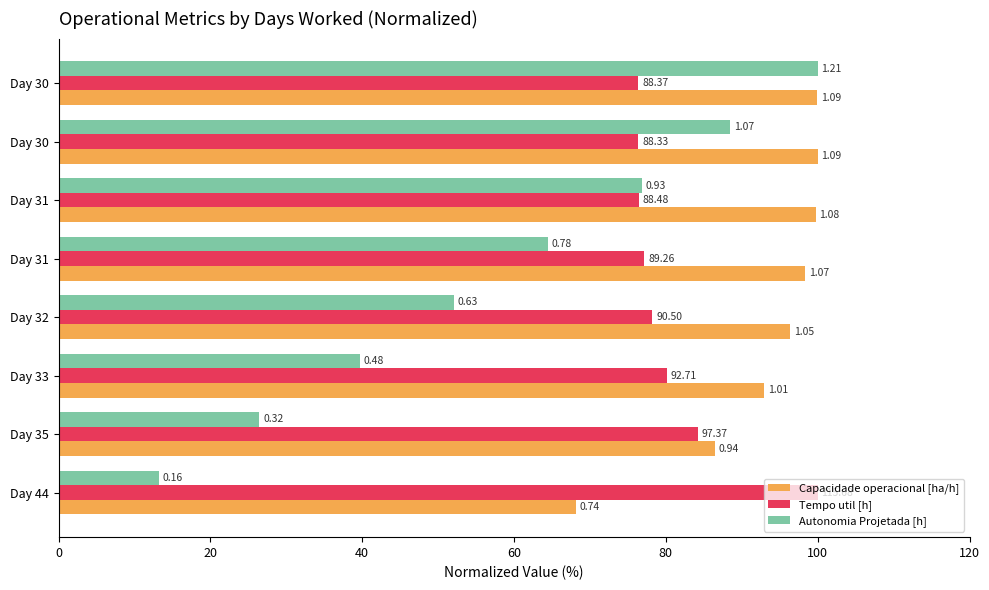

Which series has the largest range (max minus min)?

Autonomia Projetada [h]